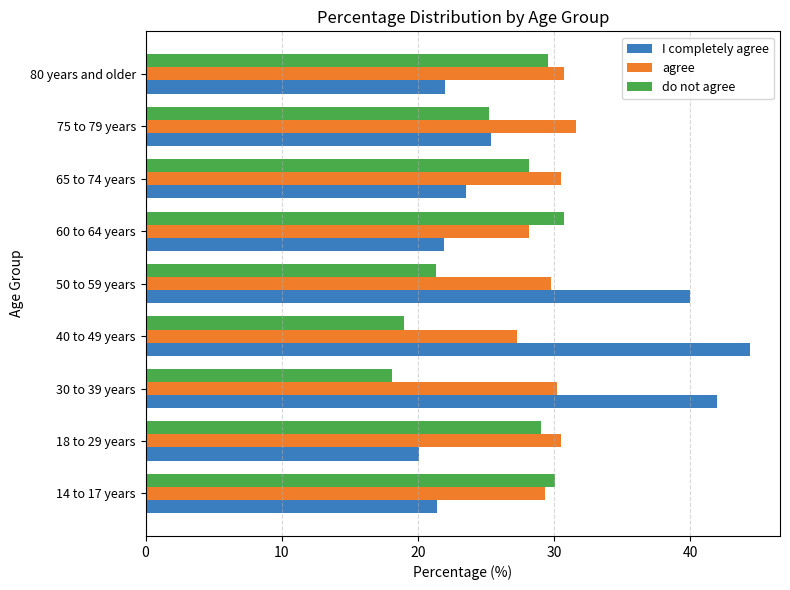

At 40 to 49 years, list the series in order from smallest to largest.

do not agree, agree, I completely agree